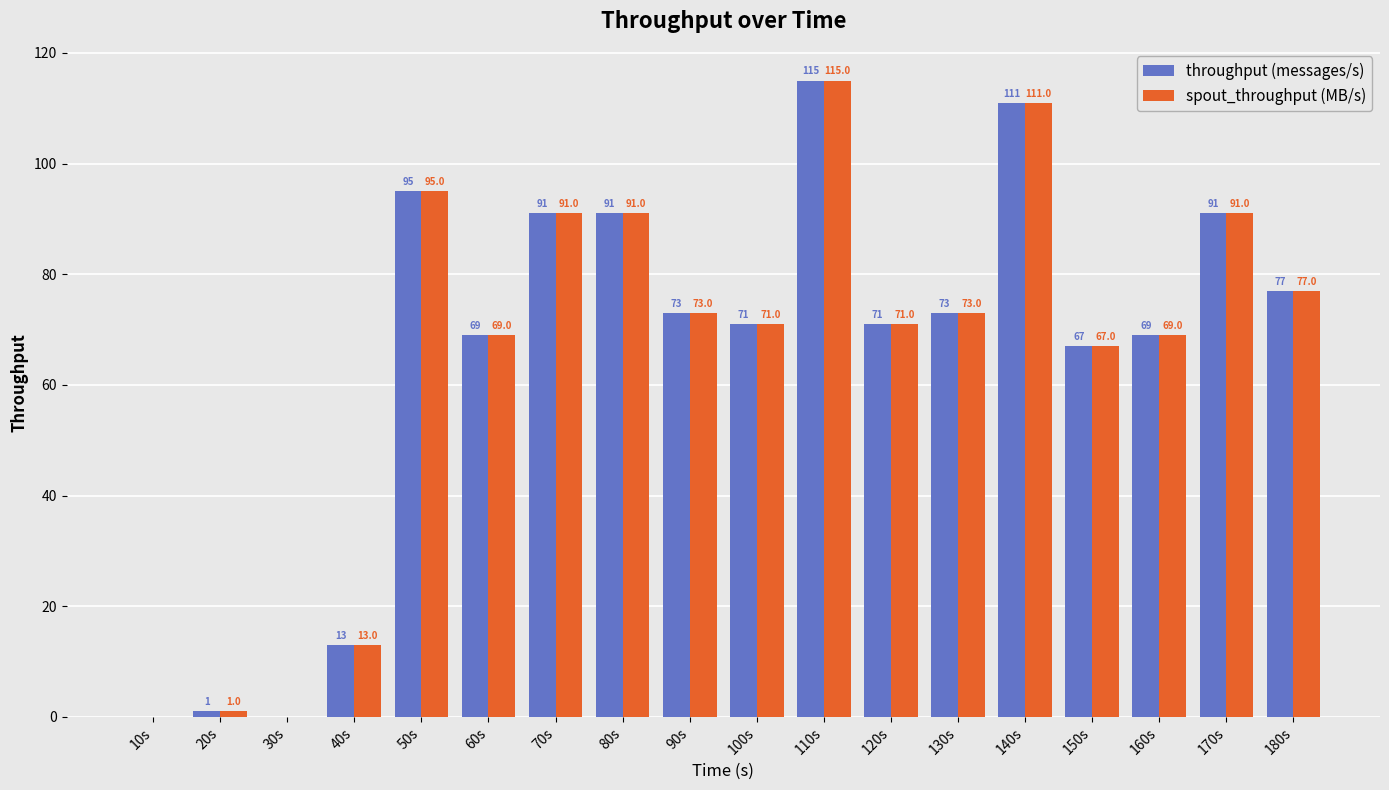

What is the sum of the spout_throughput (MB/s) values at 150s and 130s?

140